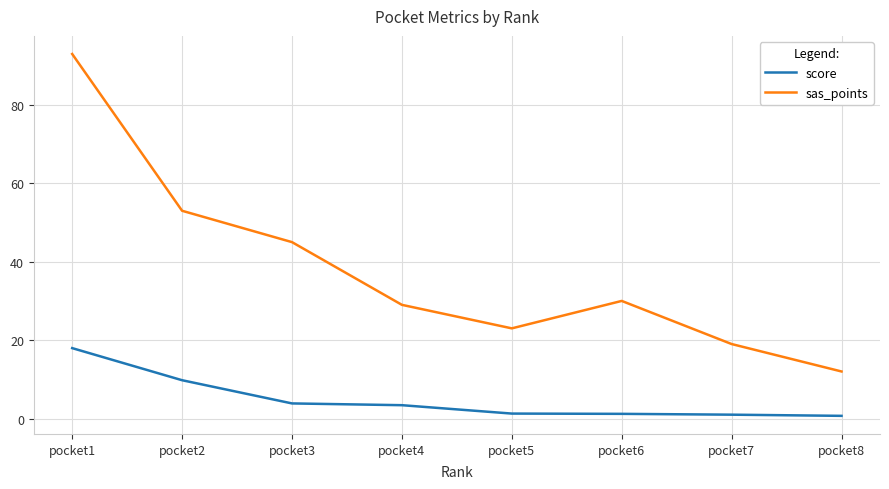

How many categories are shown in the chart?

8